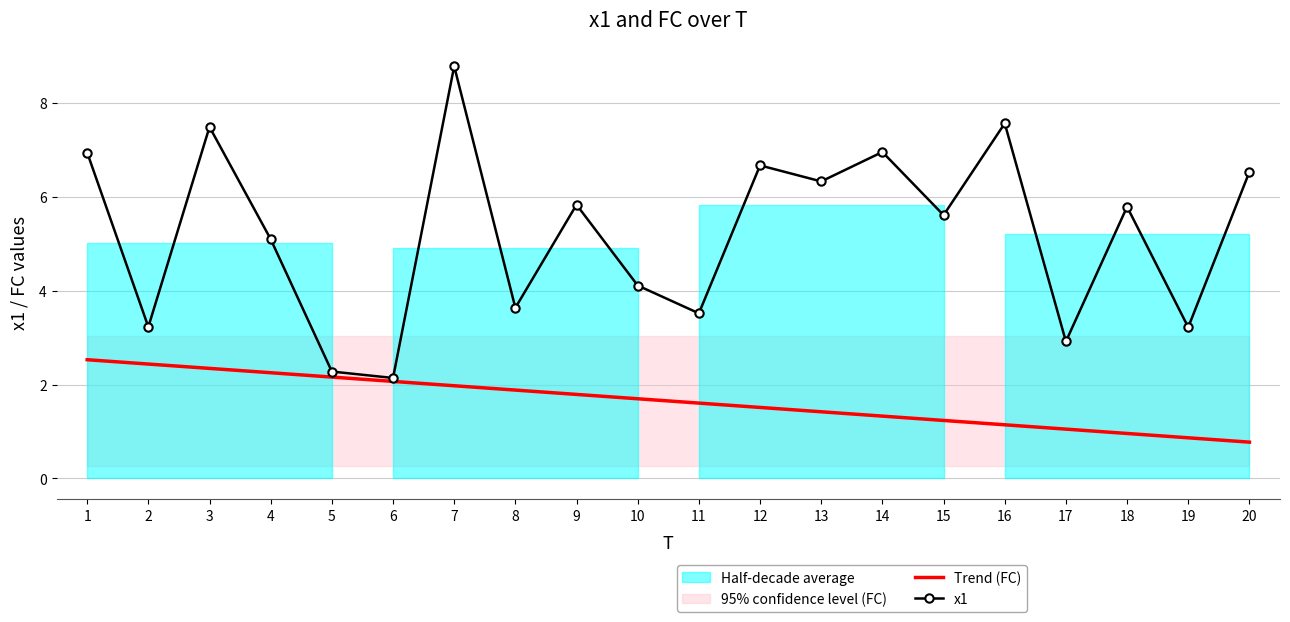

What is the difference between the highest and lowest values at 14?

5.6